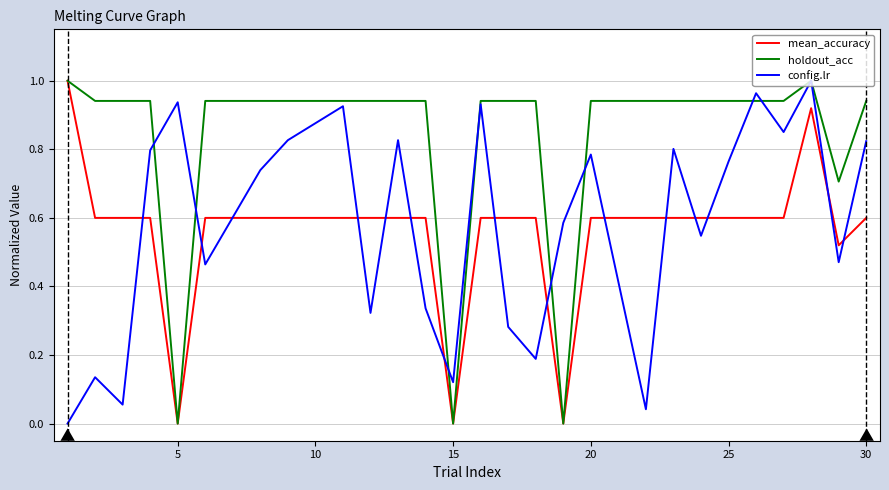

What is the value of the mean_accuracy point at the 12th from the left?

0.6